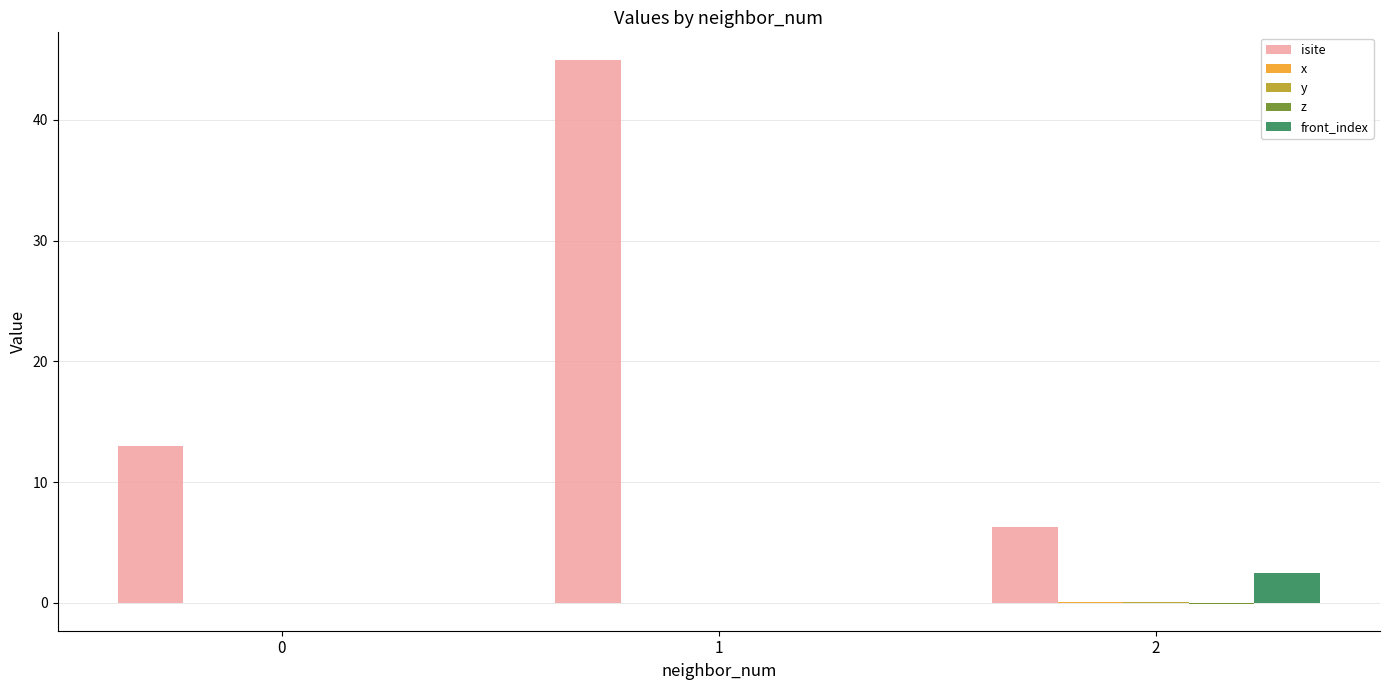

Which series has the largest total across all categories?

isite